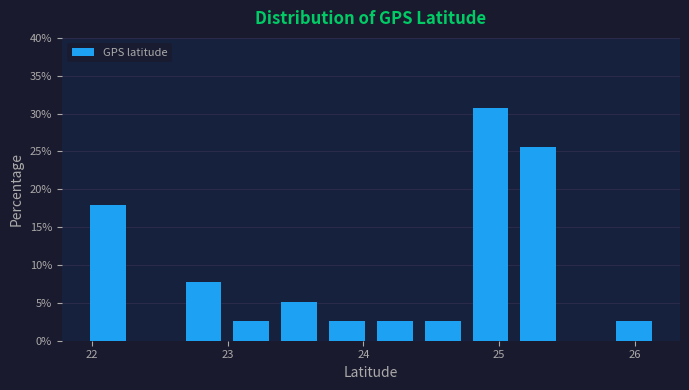

Around what value on the x-axis is the tallest bar? Give the approximate position of its centre, as read against the axis.

24.9